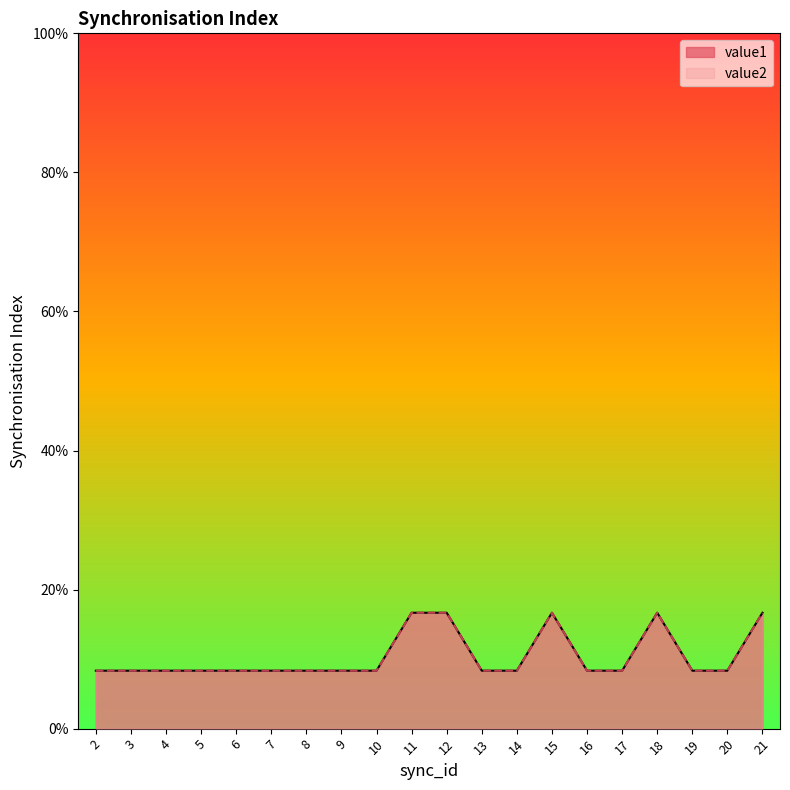

True or false: value2 and value1 cross at least once.

False